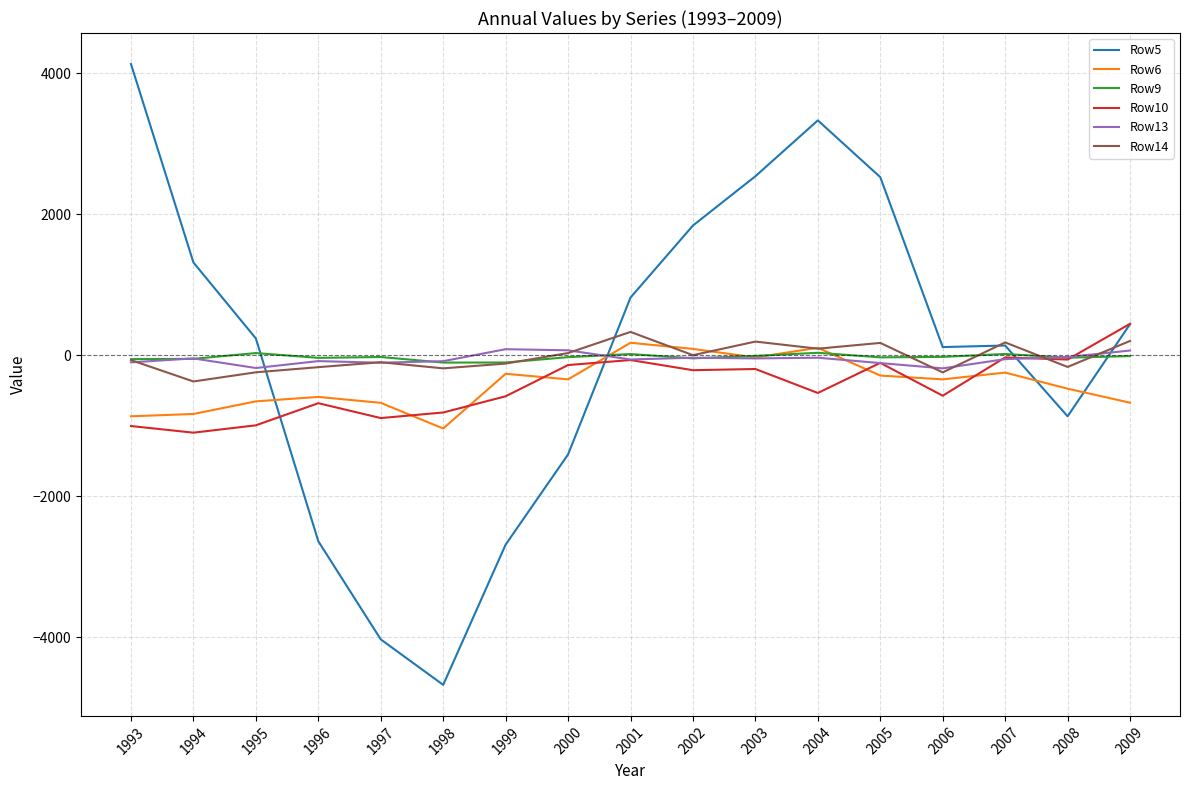

The value of Row10 at 1997 is -889. True or false?

True